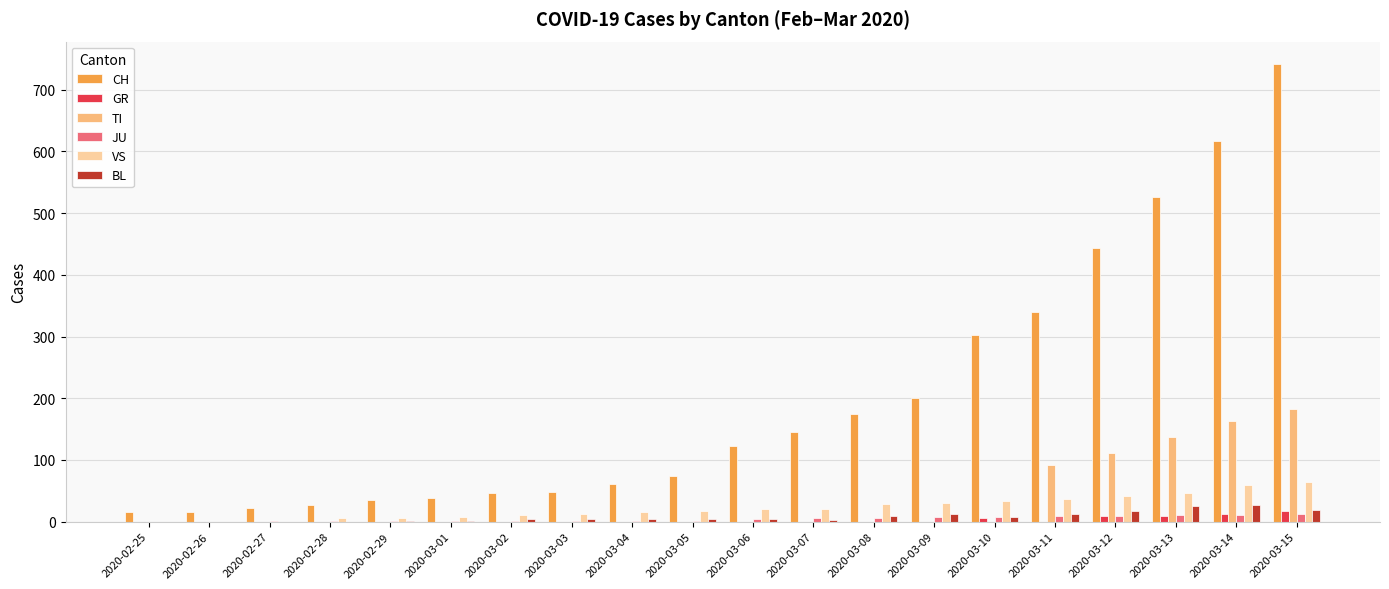

Is it true that CH equals 22 at 2020-02-27?

True